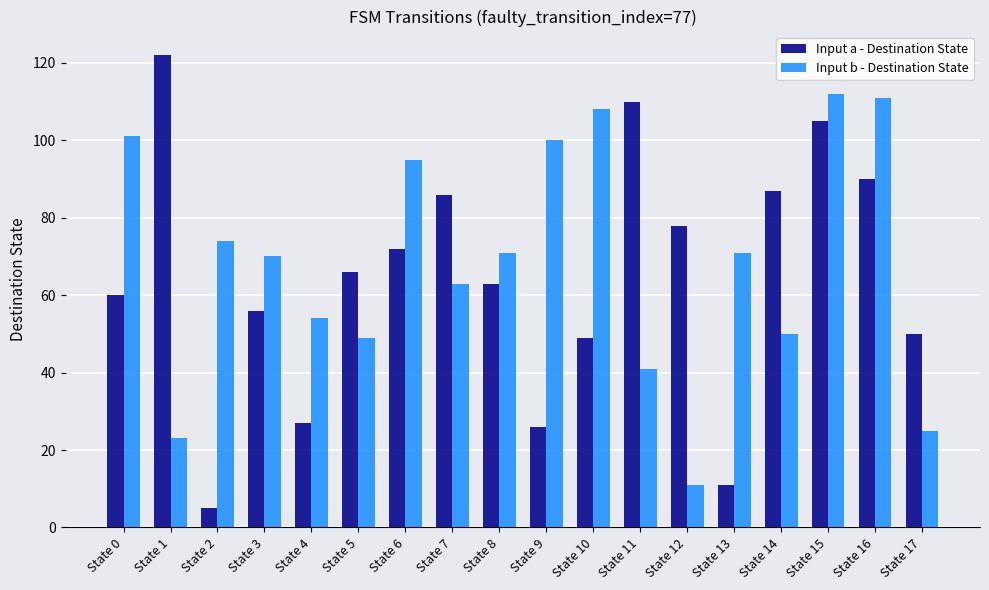

What is the sum of all Input a - Destination State values?

1163